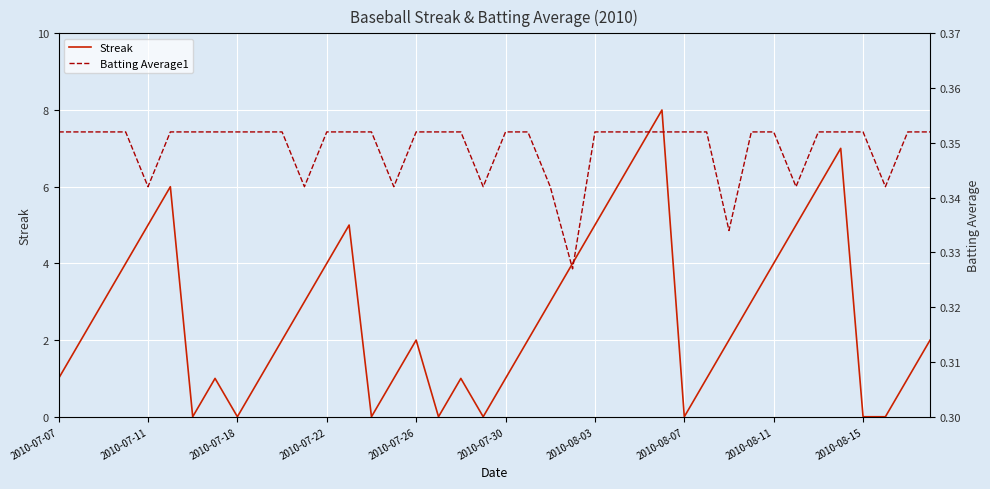

Count the number of data series in this chart.

2